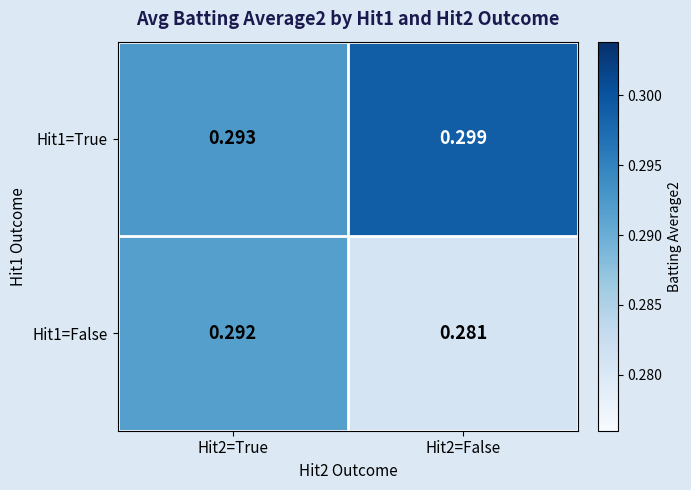

Rank the series at Hit2=False from lowest to highest value.

Hit1=False, Hit1=True